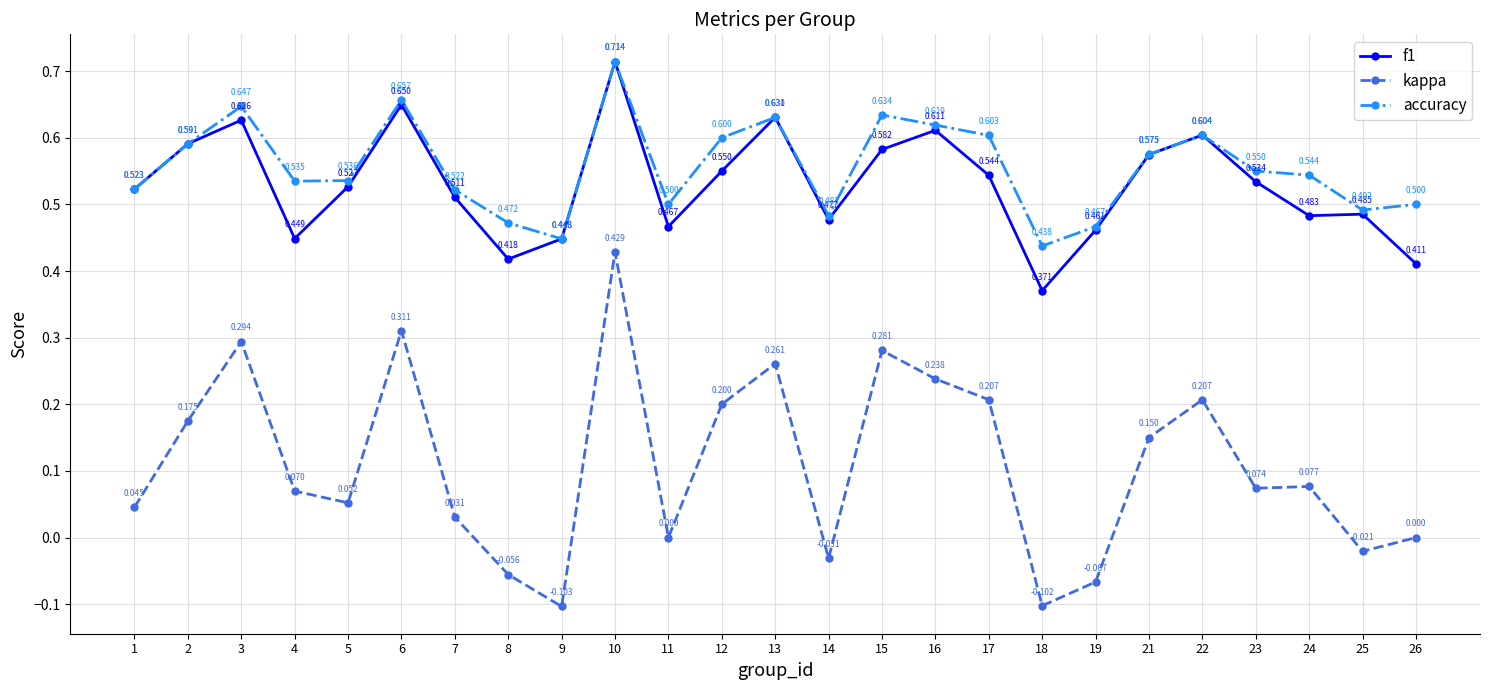

After their last crossing, which series has the higher values: accuracy or f1?

accuracy